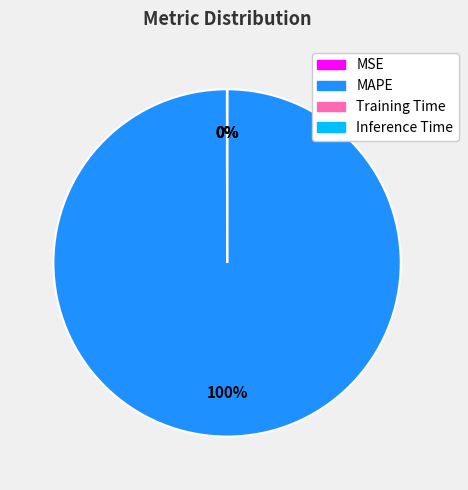

Is there any slice that represents more than half of the pie?

Yes